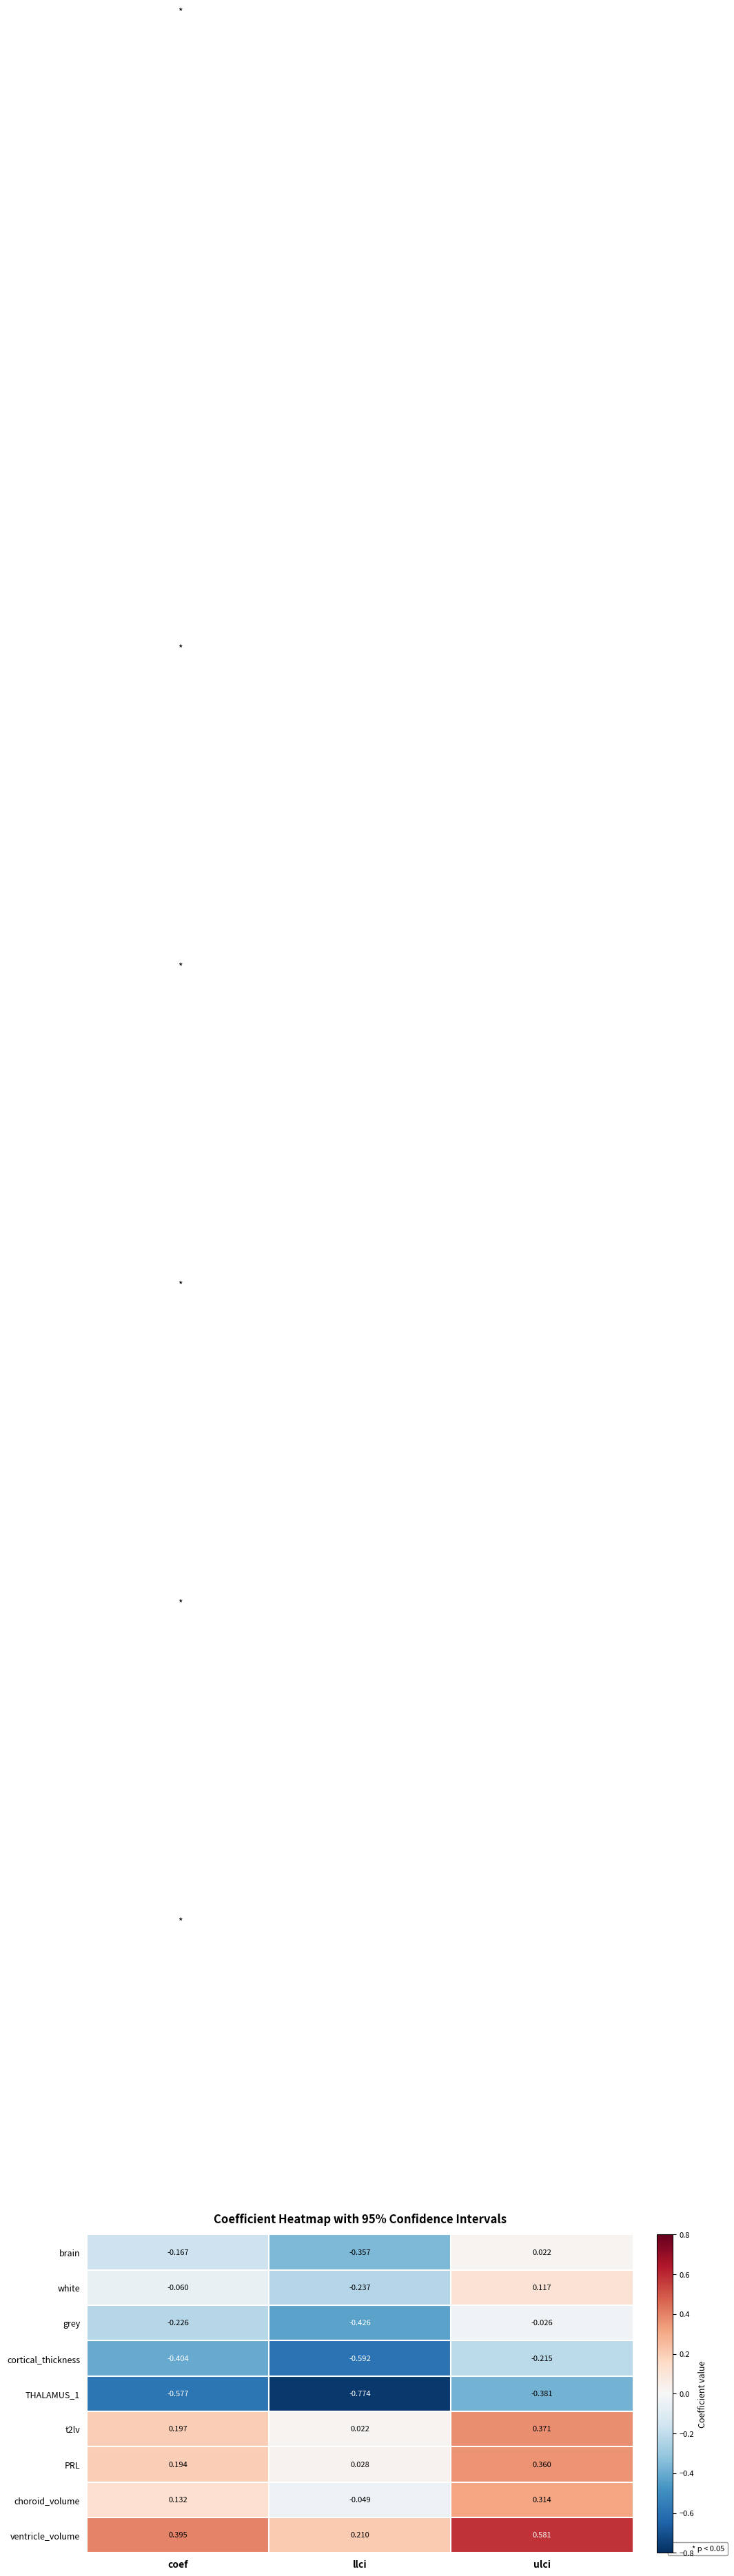

Which category has the lowest value across all series?

llci